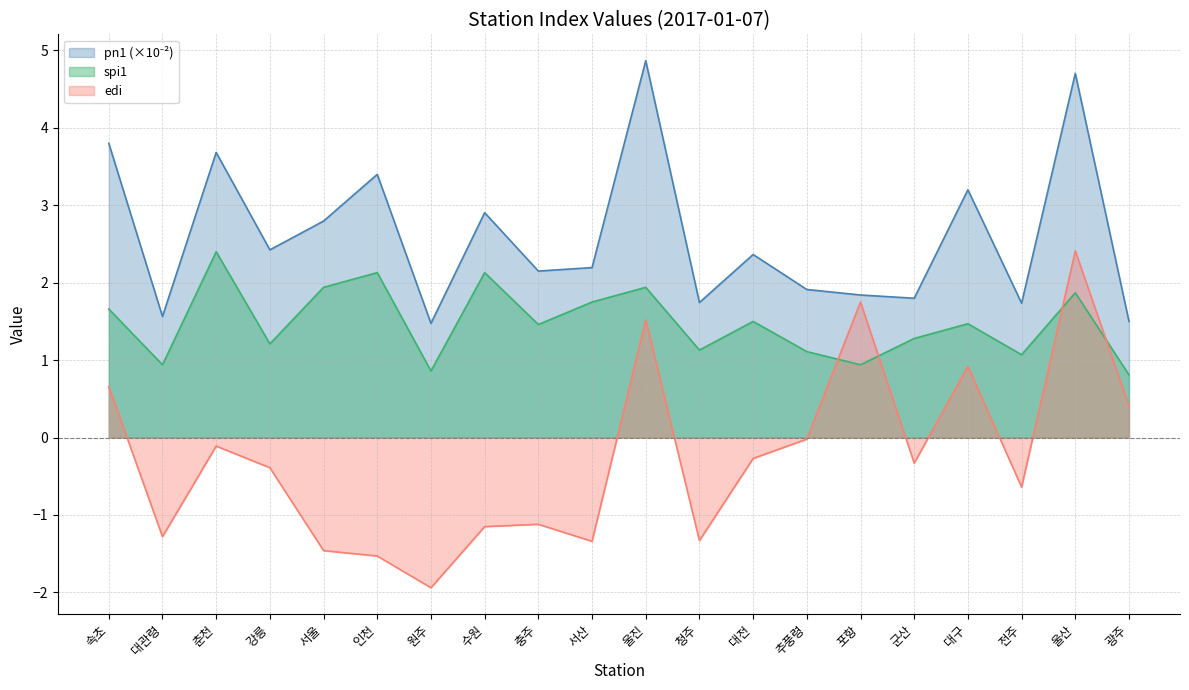

What are all the series names shown in the legend?

pn1, spi1, edi